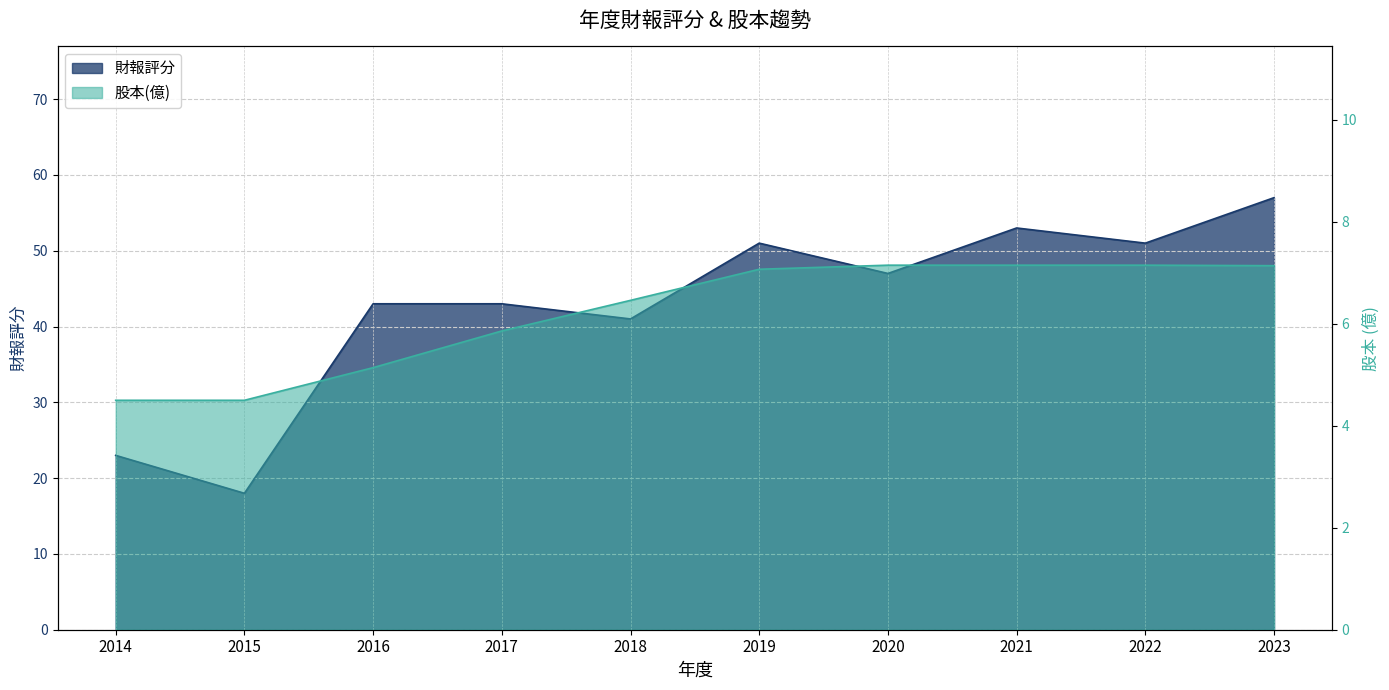

True or false: 財報評分 and 股本(億) cross at least once.

False